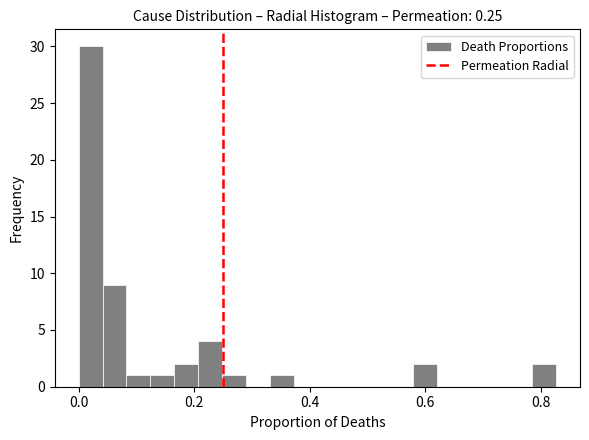

Read against the x-axis, roughly where is the centre of the tallest bar?

0.02